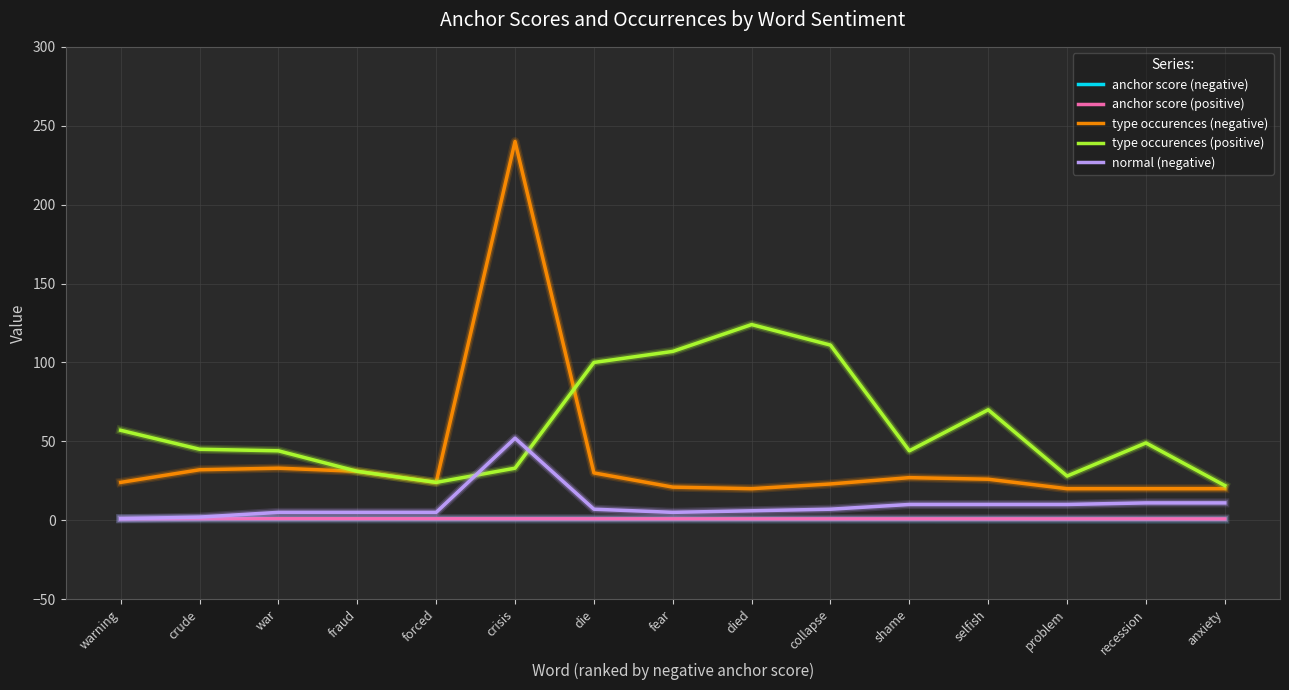

Which series has the largest total across all categories?

type occurences (positive)